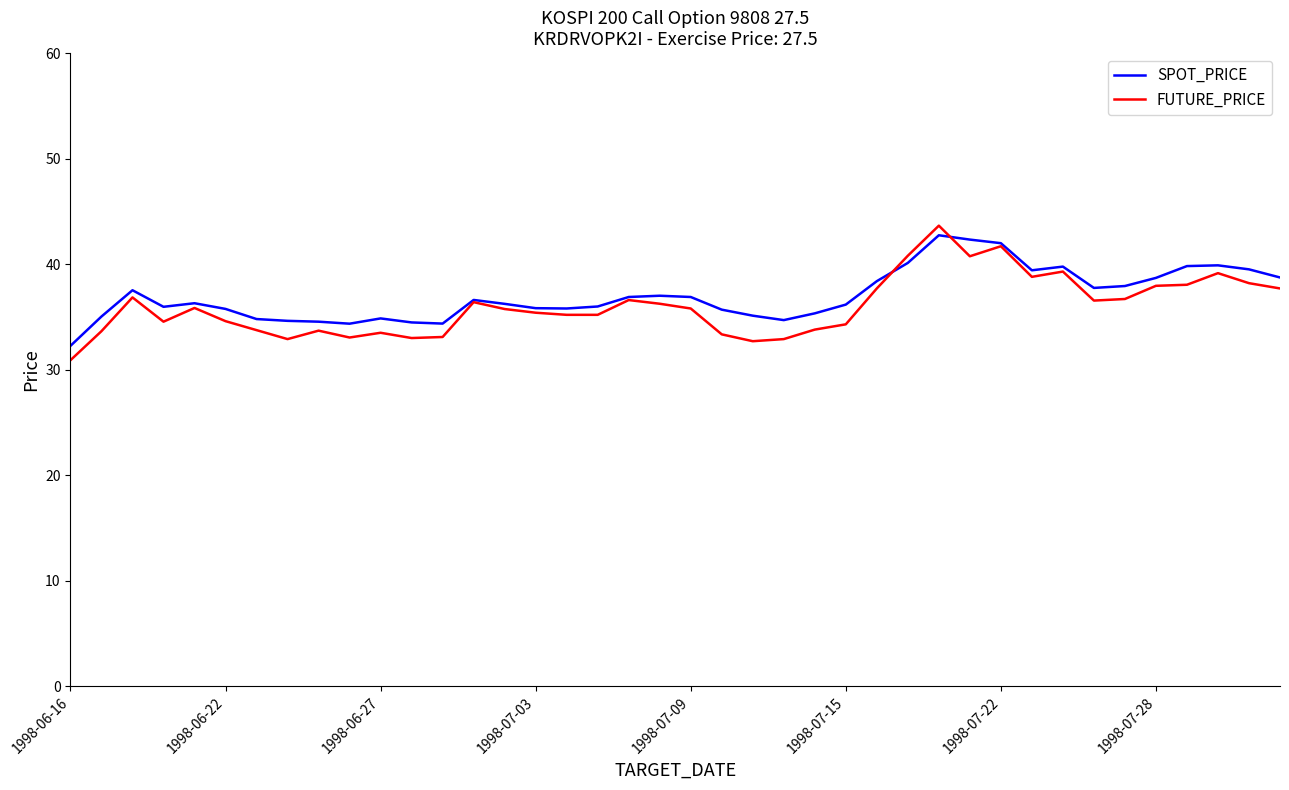

What is the lowest value of the SPOT_PRICE series?

32.3